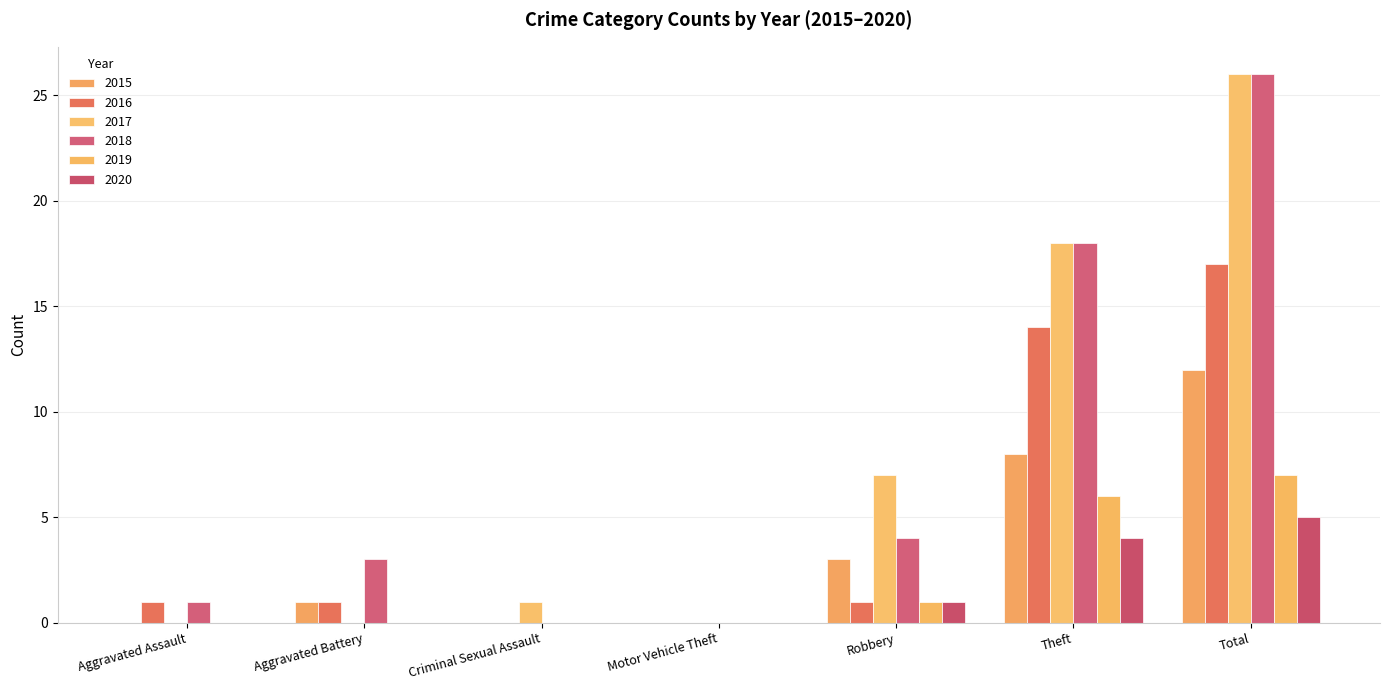

Reading left to right, what are all the values shown in this chart?

2015: Aggravated Assault=0	Aggravated Battery=1	Criminal Sexual Assault=0	Motor Vehicle Theft=0	Robbery=3	Theft=8	Total=12
2016: Aggravated Assault=1	Aggravated Battery=1	Criminal Sexual Assault=0	Motor Vehicle Theft=0	Robbery=1	Theft=14	Total=17
2017: Aggravated Assault=0	Aggravated Battery=0	Criminal Sexual Assault=1	Motor Vehicle Theft=0	Robbery=7	Theft=18	Total=26
2018: Aggravated Assault=1	Aggravated Battery=3	Criminal Sexual Assault=0	Motor Vehicle Theft=0	Robbery=4	Theft=18	Total=26
2019: Aggravated Assault=0	Aggravated Battery=0	Criminal Sexual Assault=0	Motor Vehicle Theft=0	Robbery=1	Theft=6	Total=7
2020: Aggravated Assault=0	Aggravated Battery=0	Criminal Sexual Assault=0	Motor Vehicle Theft=0	Robbery=1	Theft=4	Total=5